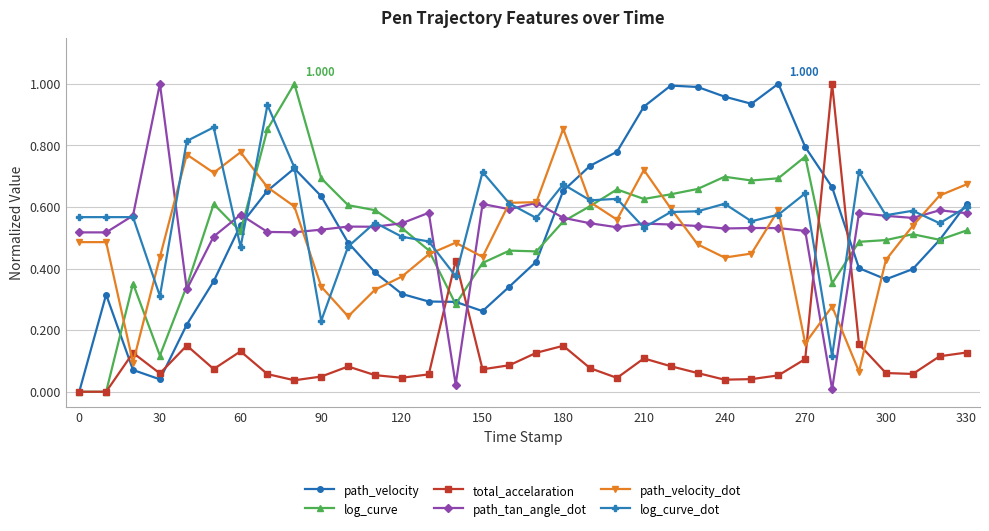

In total_accelaration, how many points are higher than both neighbors (excluding endpoints)?

8